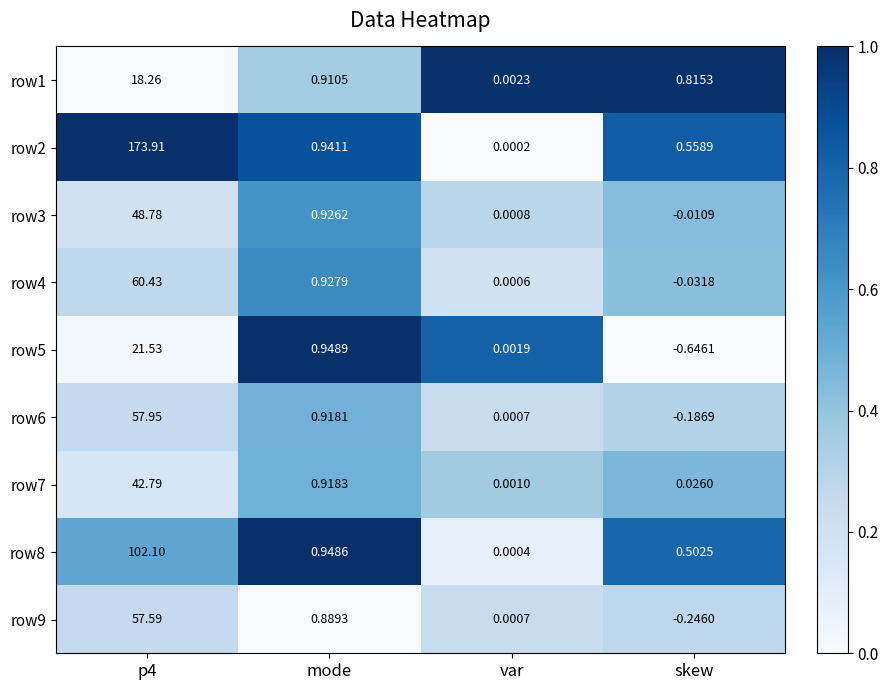

At which label does row3 reach its minimum?

skew